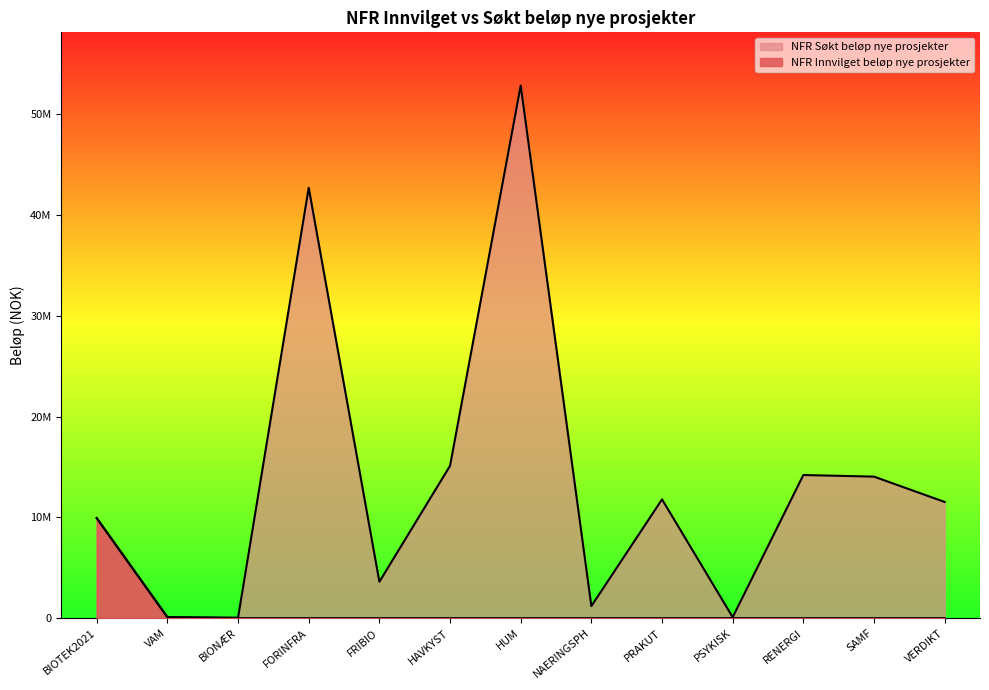

How many values in the NFR Innvilget beløp nye prosjekter series exceed 0?

2